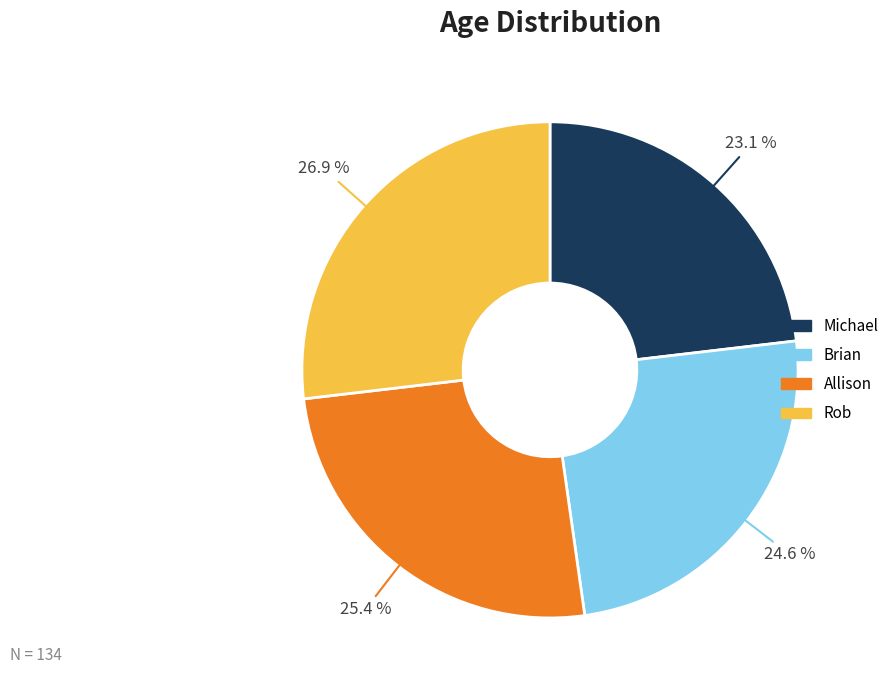

Which slice is the smallest?

Michael